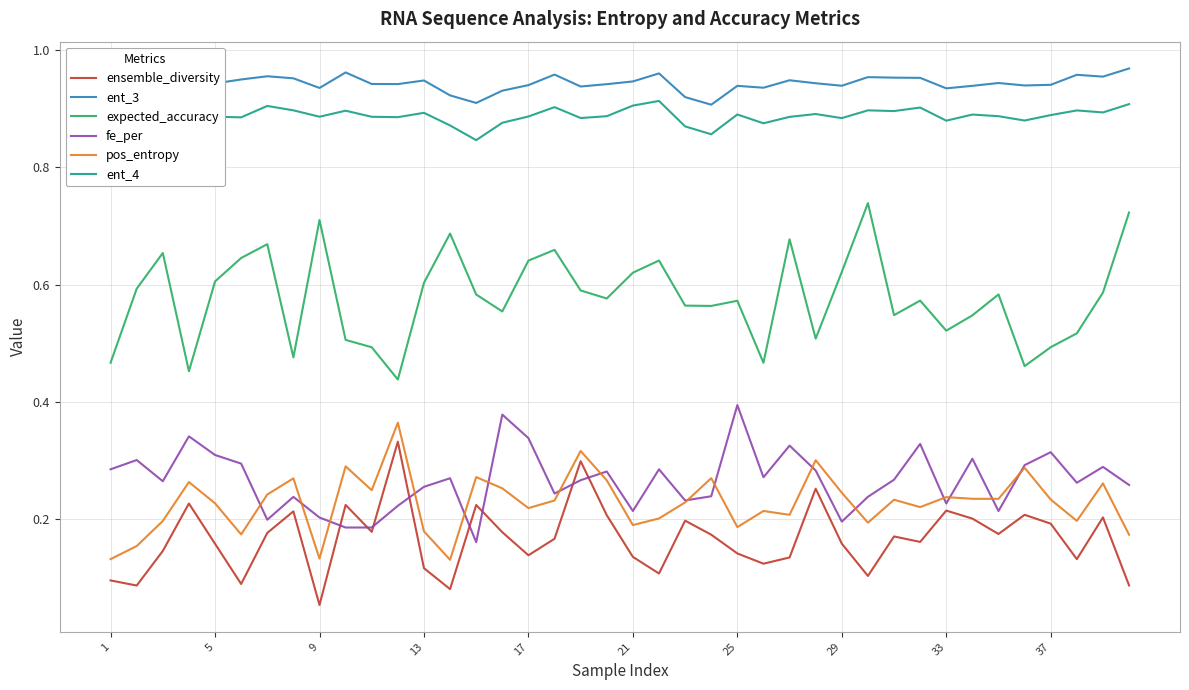

Which series has the largest total across all categories?

ent_3